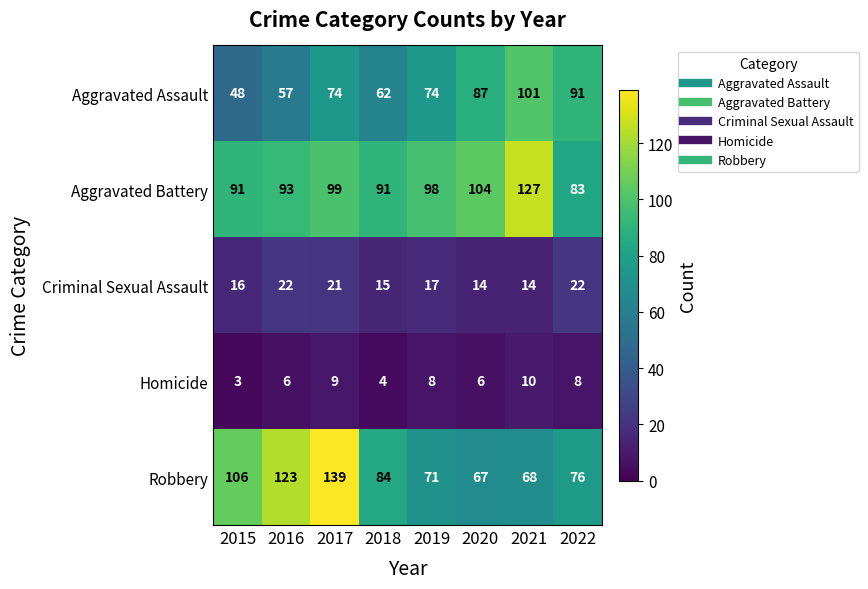

The Criminal Sexual Assault series shows 22 at 2022. True or false?

True